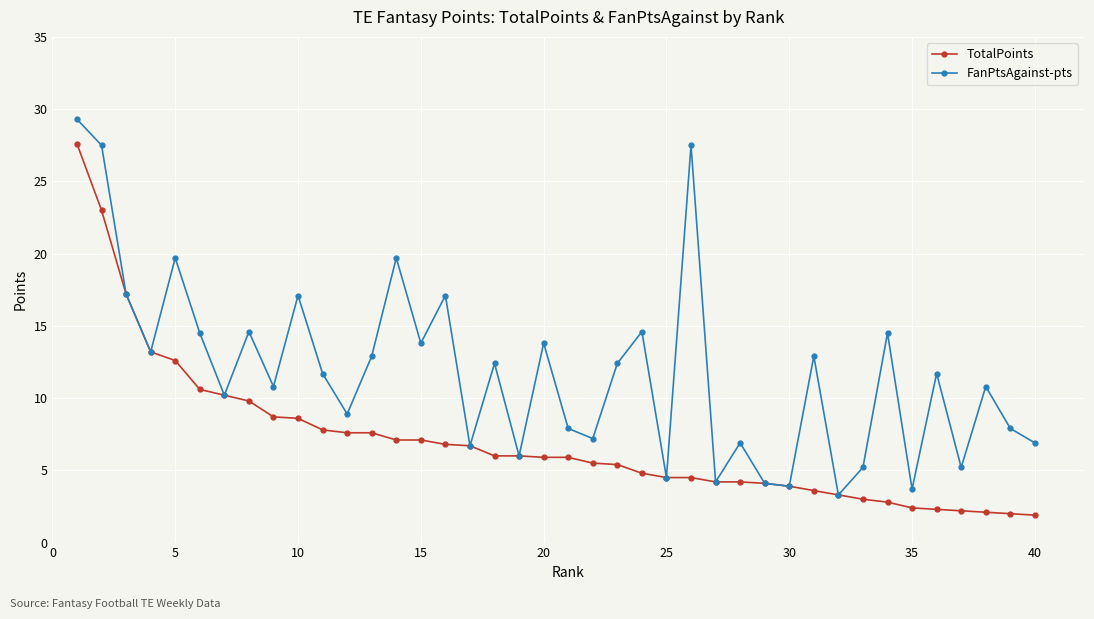

What is the maximum value shown in the chart?

29.3